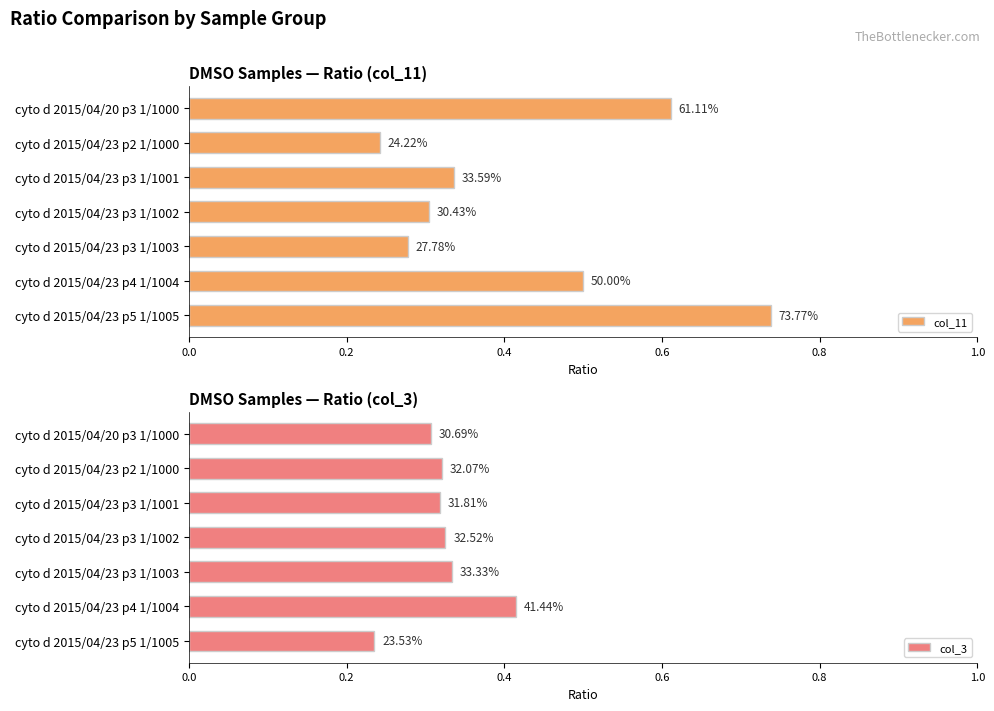

Which series has the widest spread of values?

col_11